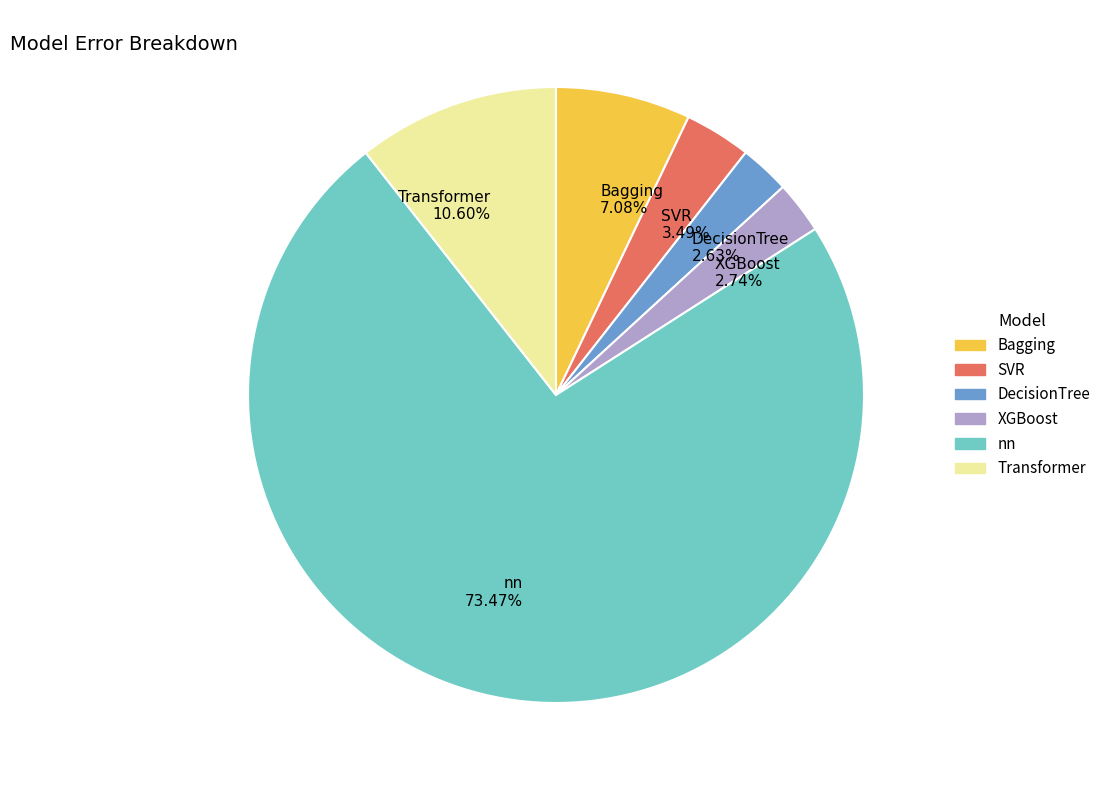

Is the sum of XGBoost and DecisionTree greater than half?

No